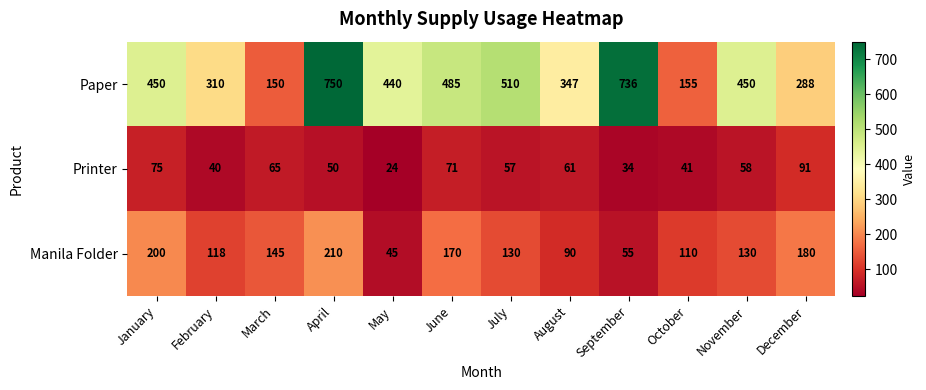

What is the minimum value shown in the chart?

24